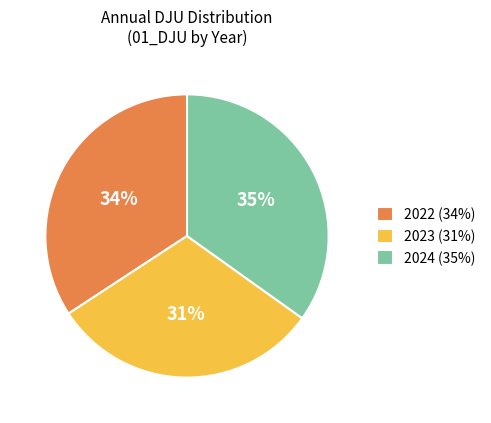

To the nearest percent, what is the average slice percentage?

33%